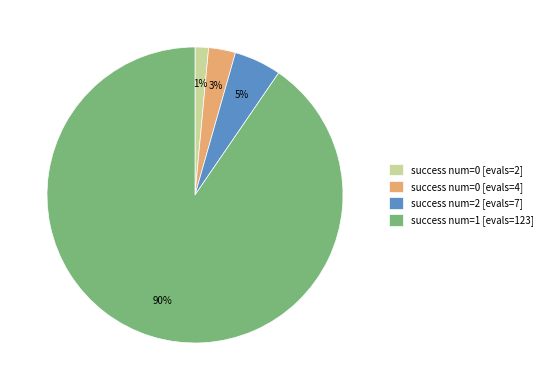

Is success num=2 [evals=7] the majority of the pie?

No